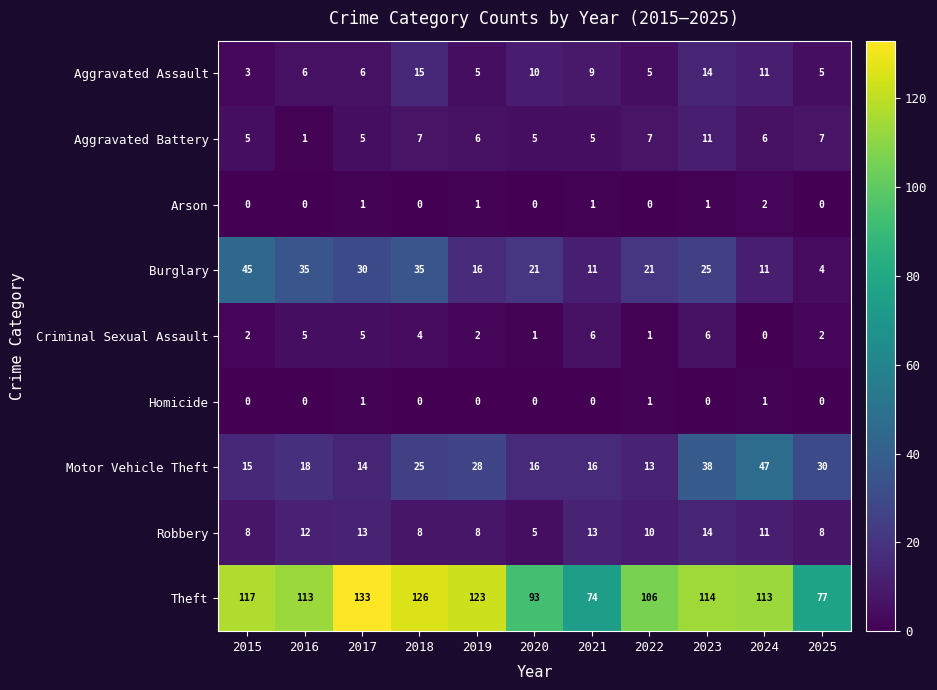

What is the difference between the Aggravated Assault values at 2022 and 2020?

5